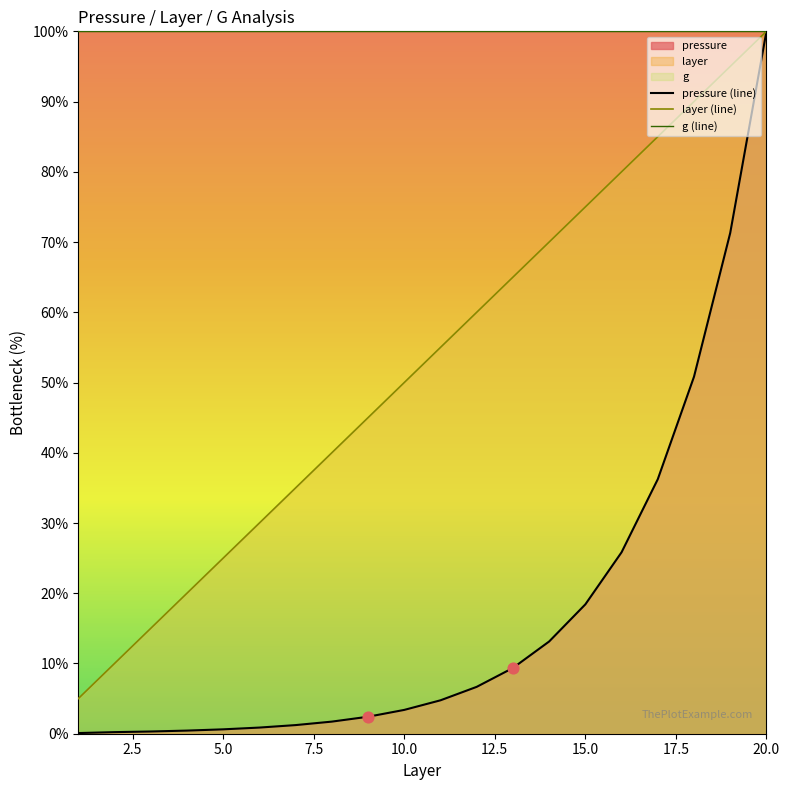

Which series reaches the maximum Y coordinate?

pressure (line)